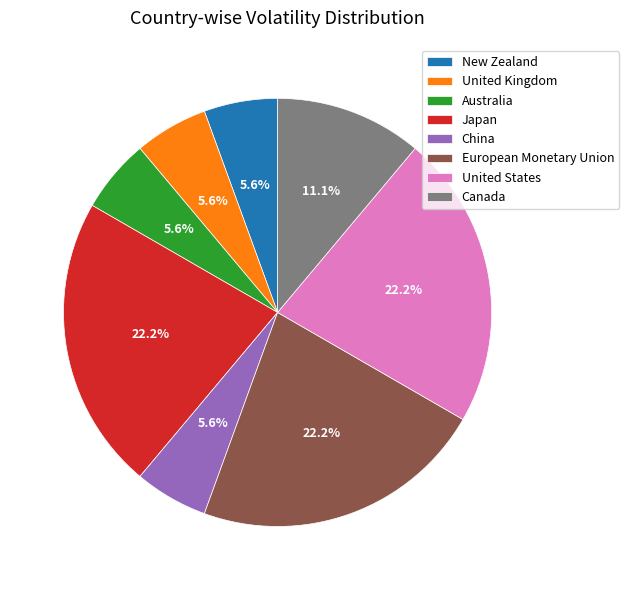

Between China and Canada, which is larger?

Canada